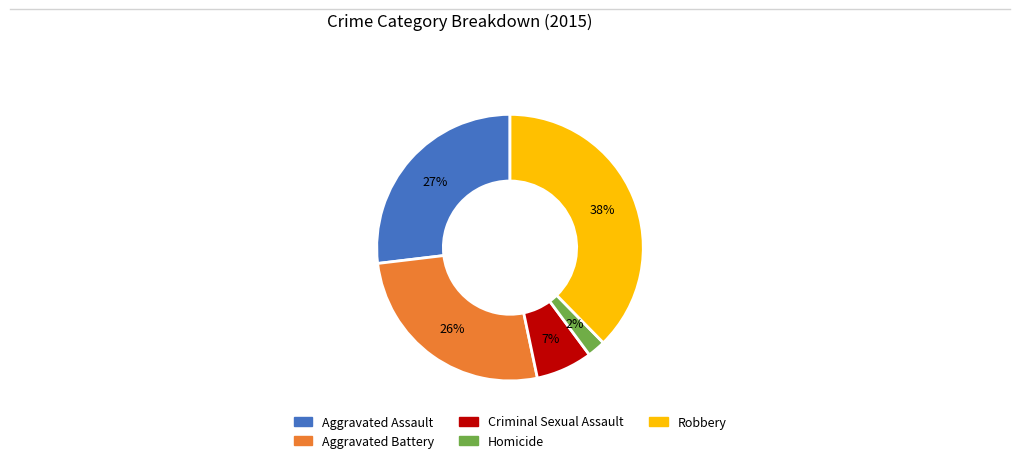

To the nearest percent, what percentage of the pie is Criminal Sexual Assault?

7%